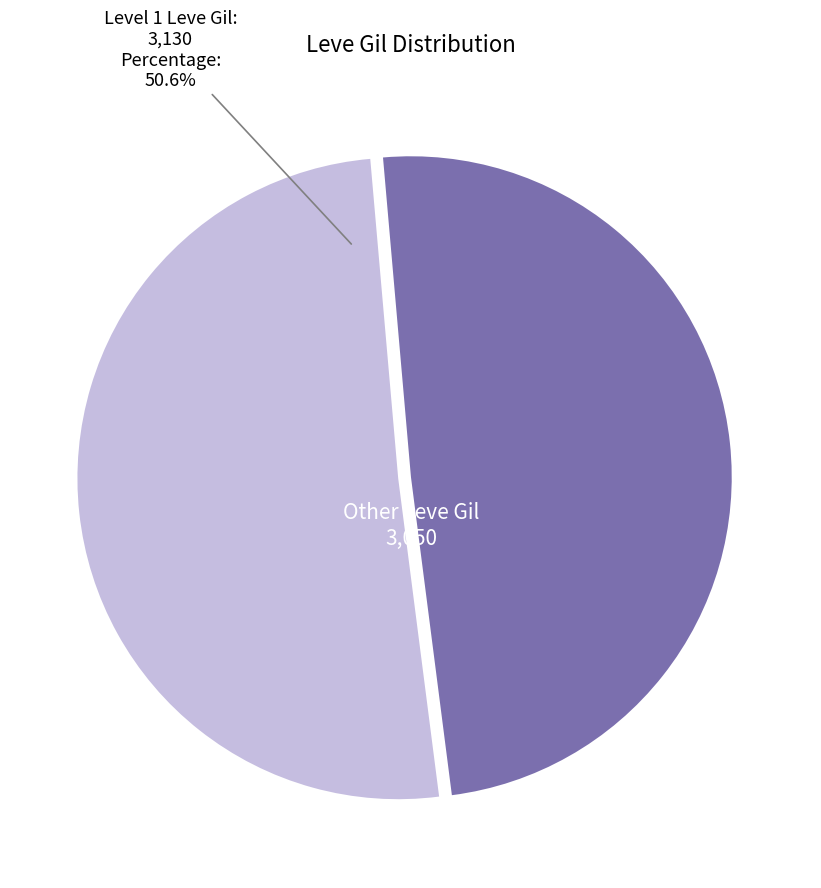

Is the sum of Level 1 Leve Gil and Other Leve Gil greater than half?

Yes